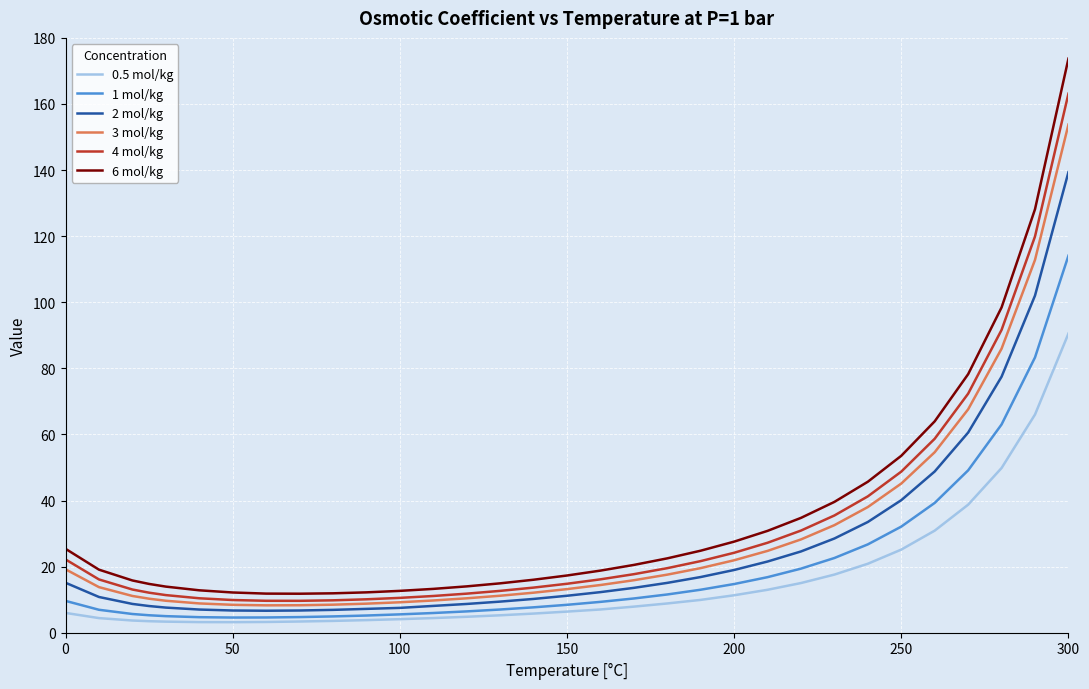

Which series has the largest range (max minus min)?

6 mol/kg